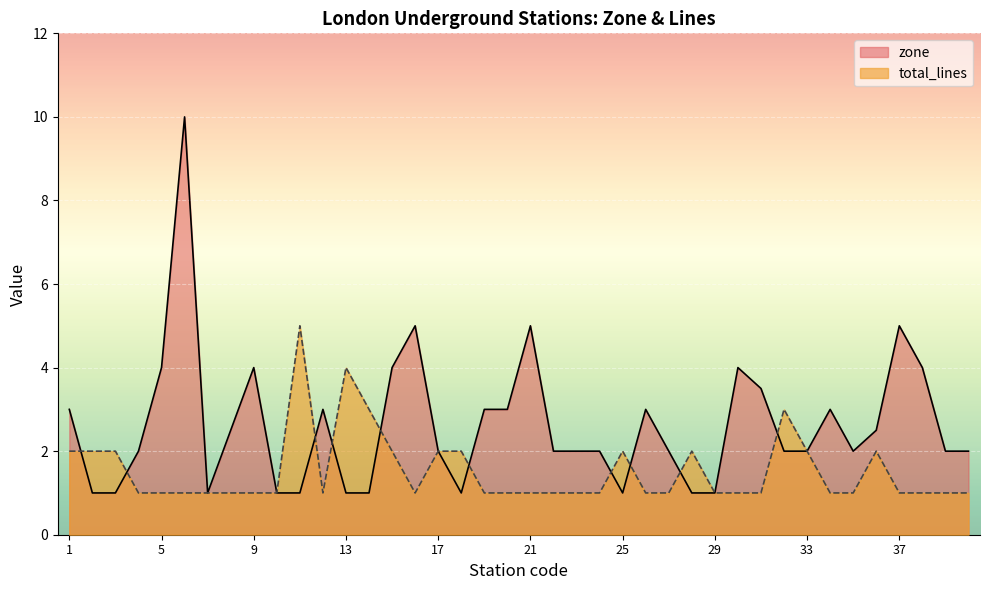

At how many categories does at least one series exceed 6?

1